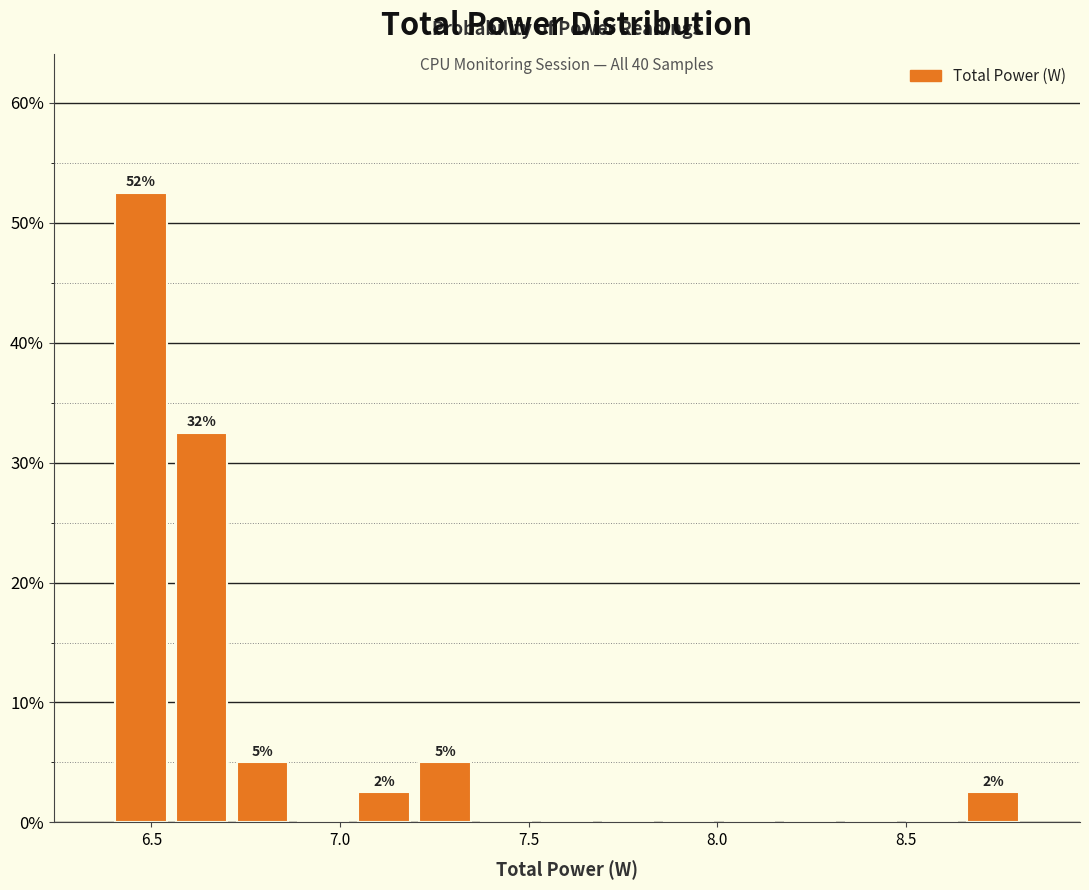

Read against the x-axis, roughly where is the centre of the tallest bar?

6.45